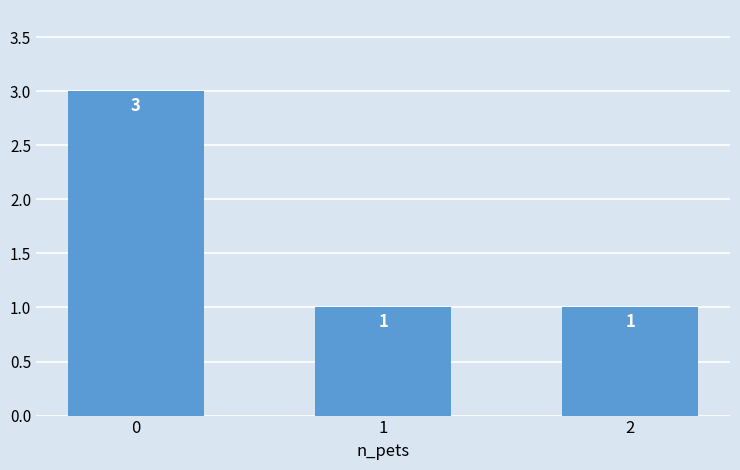

What is the difference between the maximum and minimum values?

2